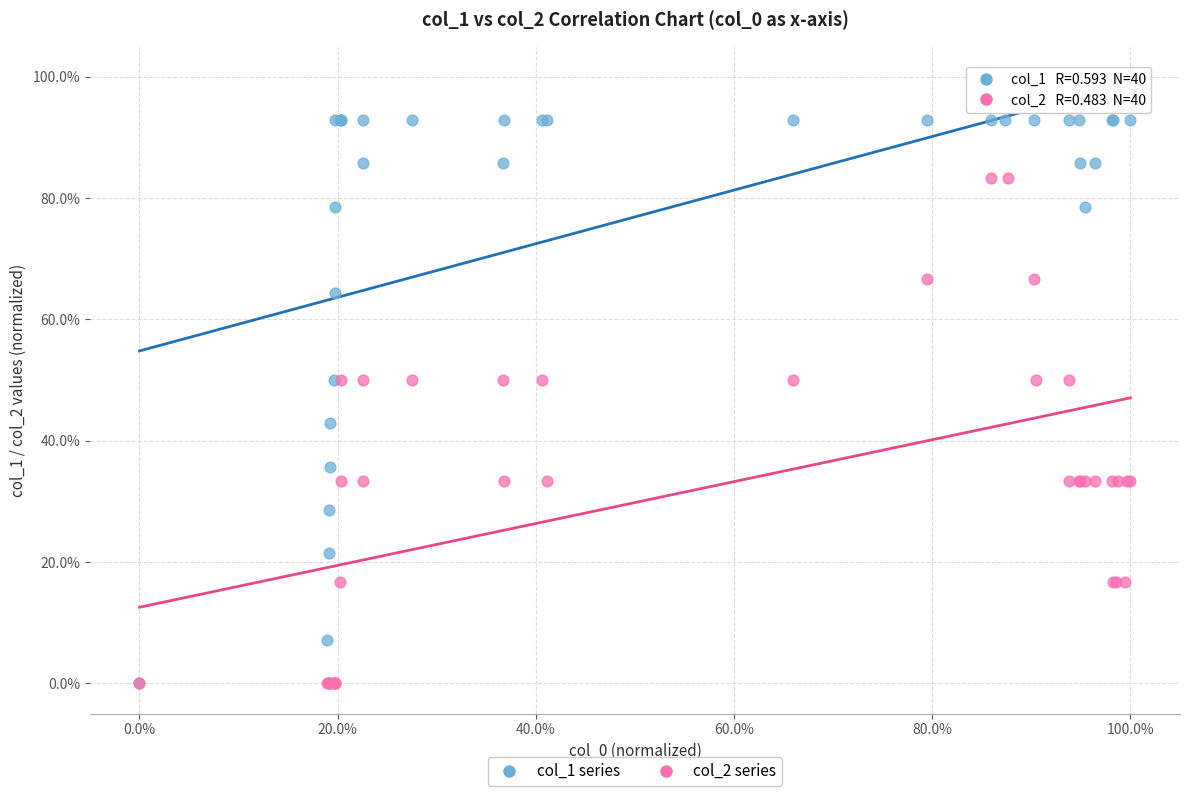

What are all the series names shown in the legend?

col_1 series, col_2 series